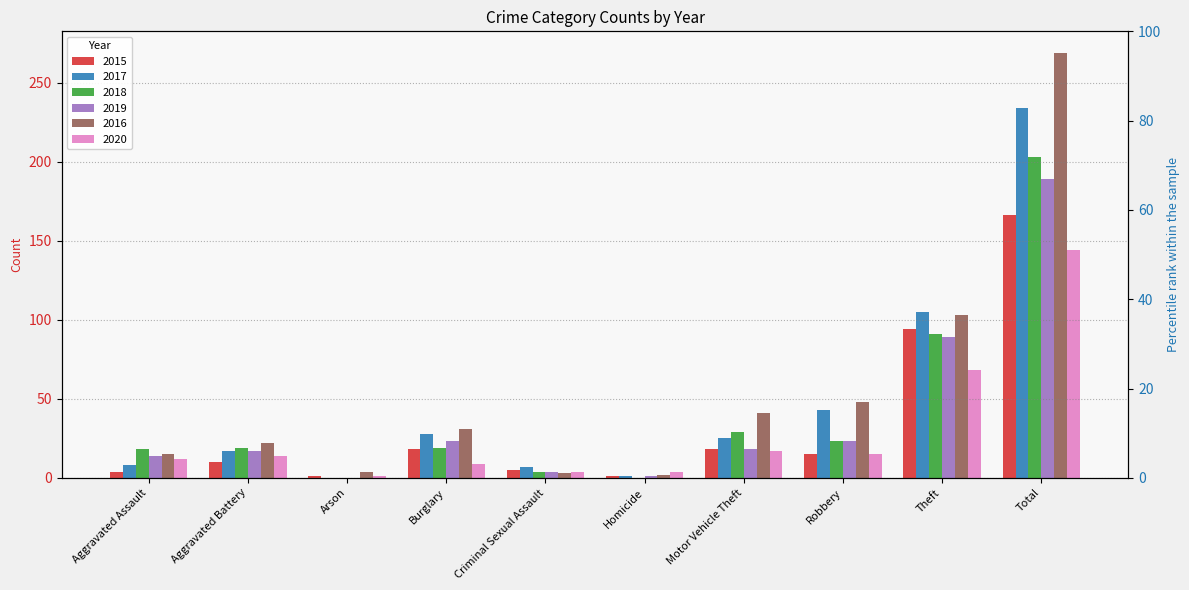

What position from the left is Criminal Sexual Assault?

5